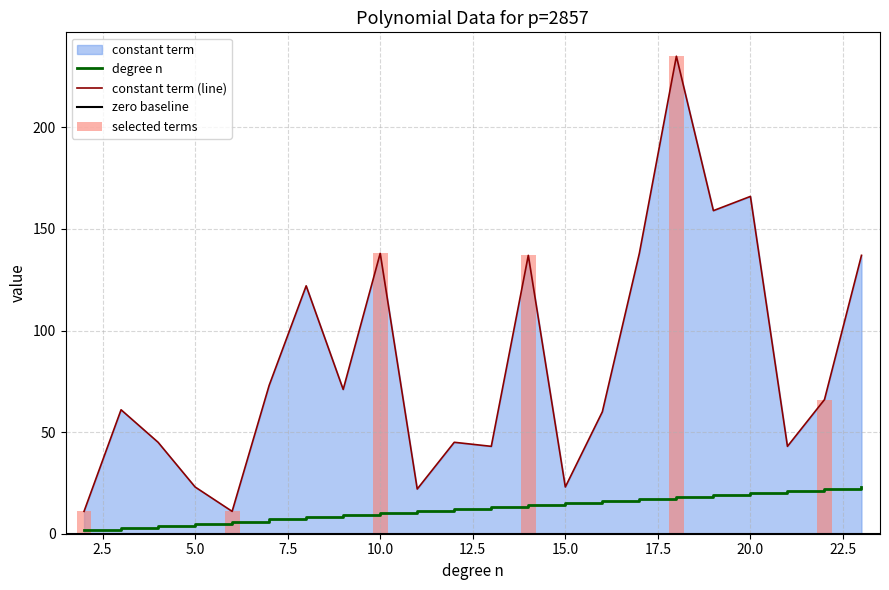

Rank the series by their average value, from lowest to highest.

degree n, constant term